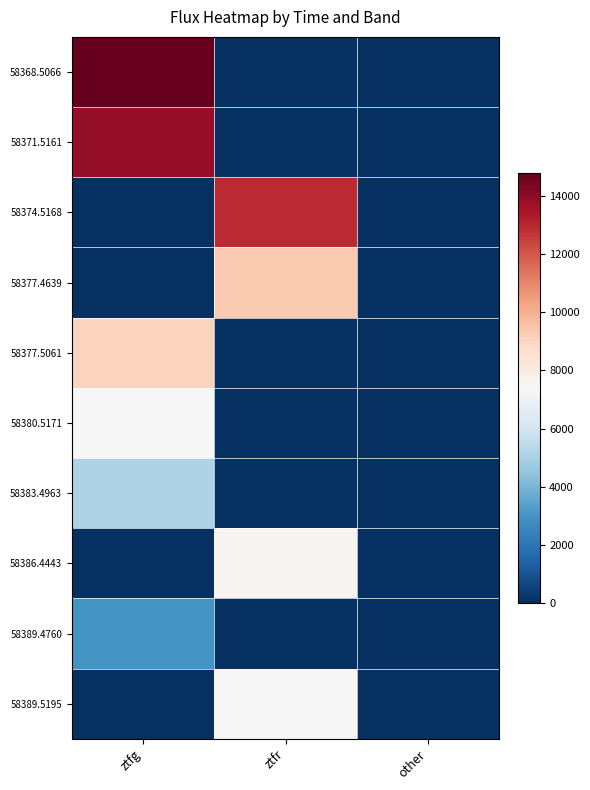

What is the difference between the highest and lowest values at ztfr?

12936.7